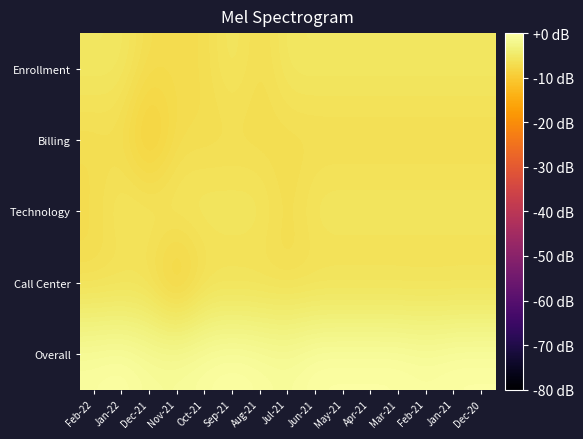

Reading left to right, what are all the values shown in this chart?

Enrollment: Feb-22=-5.2	Jan-22=-5.2	Dec-21=-7.0	Nov-21=-7.0	Oct-21=-7.0	Sep-21=-5.2	Aug-21=-7.0	Jul-21=-5.2	Jun-21=-5.2	May-21=-5.2	Apr-21=-5.2	Mar-21=-5.2	Feb-21=-5.2	Jan-21=-5.2	Dec-20=-5.2
Billing: Feb-22=-7.0	Jan-22=-7.0	Dec-21=-10.0	Nov-21=-7.0	Oct-21=-7.0	Sep-21=-7.0	Aug-21=-7.0	Jul-21=-7.0	Jun-21=-7.0	May-21=-7.0	Apr-21=-7.0	Mar-21=-7.0	Feb-21=-7.0	Jan-21=-7.0	Dec-20=-7.0
Technology: Feb-22=-7.0	Jan-22=-5.2	Dec-21=-5.2	Nov-21=-5.2	Oct-21=-5.2	Sep-21=-5.2	Aug-21=-5.2	Jul-21=-7.0	Jun-21=-5.2	May-21=-5.2	Apr-21=-5.2	Mar-21=-5.2	Feb-21=-5.2	Jan-21=-5.2	Dec-20=-5.2
Call Center: Feb-22=-7.0	Jan-22=-7.0	Dec-21=-7.0	Nov-21=-10.0	Oct-21=-7.0	Sep-21=-7.0	Aug-21=-7.0	Jul-21=-7.0	Jun-21=-7.0	May-21=-7.0	Apr-21=-7.0	Mar-21=-7.0	Feb-21=-7.0	Jan-21=-7.0	Dec-20=-7.0
Overall: Feb-22=-0.5	Jan-22=0.0	Dec-21=-1.0	Nov-21=-1.0	Oct-21=-0.5	Sep-21=0.0	Aug-21=-0.5	Jul-21=-1.0	Jun-21=0.0	May-21=0.0	Apr-21=0.0	Mar-21=0.0	Feb-21=-0.5	Jan-21=0.0	Dec-20=0.0